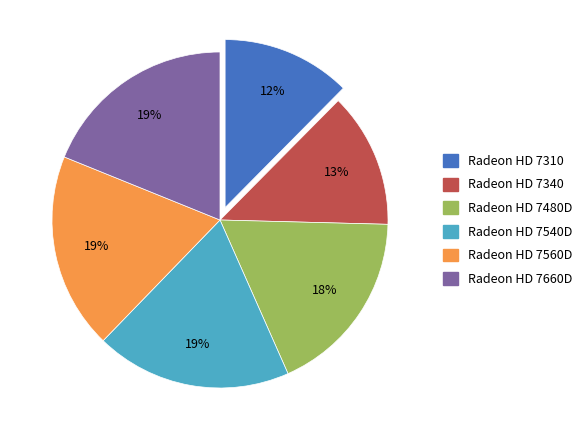

What percentage is the Radeon HD 7560D slice, to the nearest percent?

19%